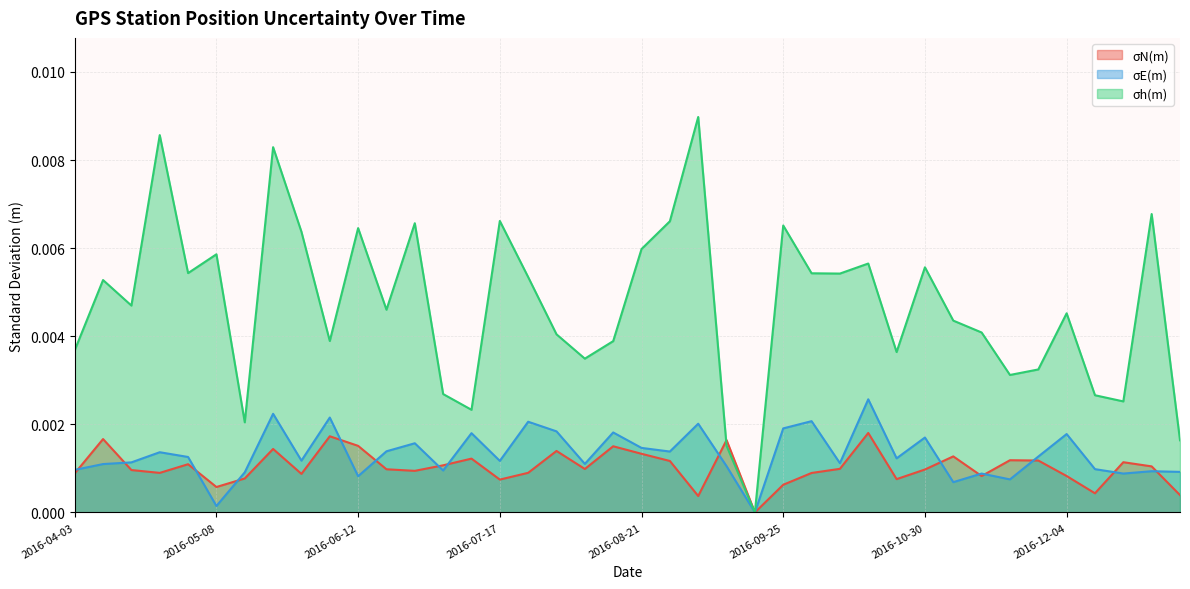

Is the value of σN(m) at 2016-12-11 greater than the value of σE(m) at 2016-07-24?

No